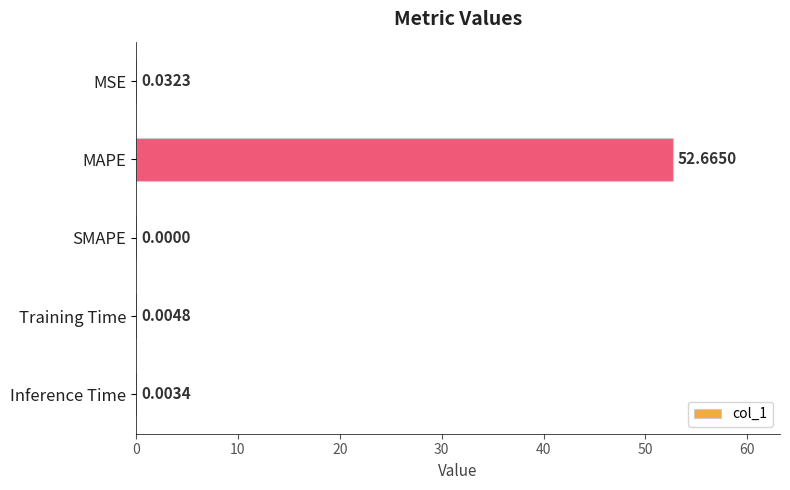

What is the change in value from MAPE to Training Time?

-52.7